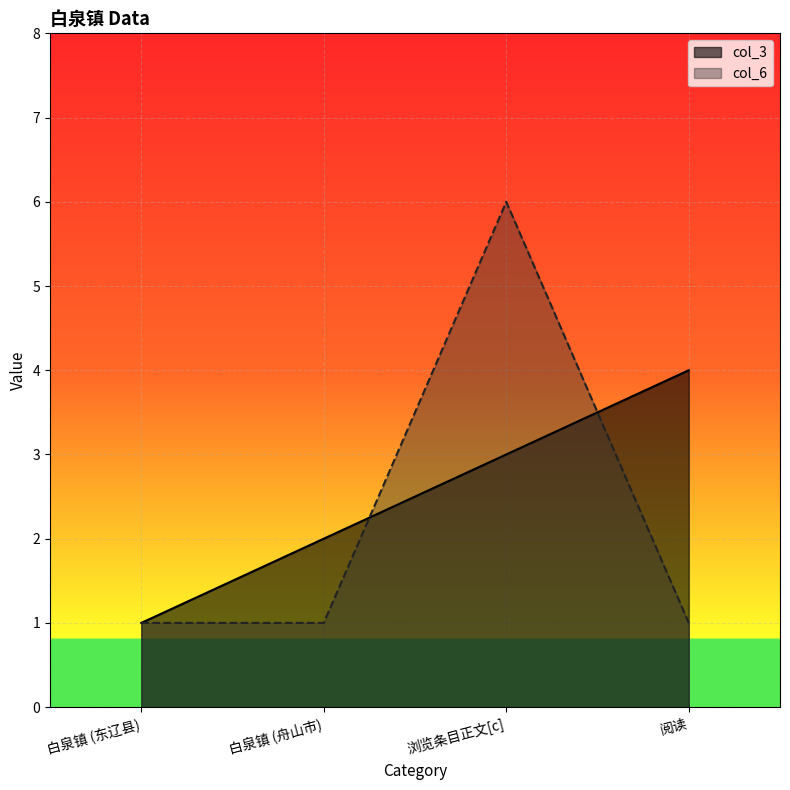

Rank the series at 阅读 from lowest to highest value.

col_6, col_3